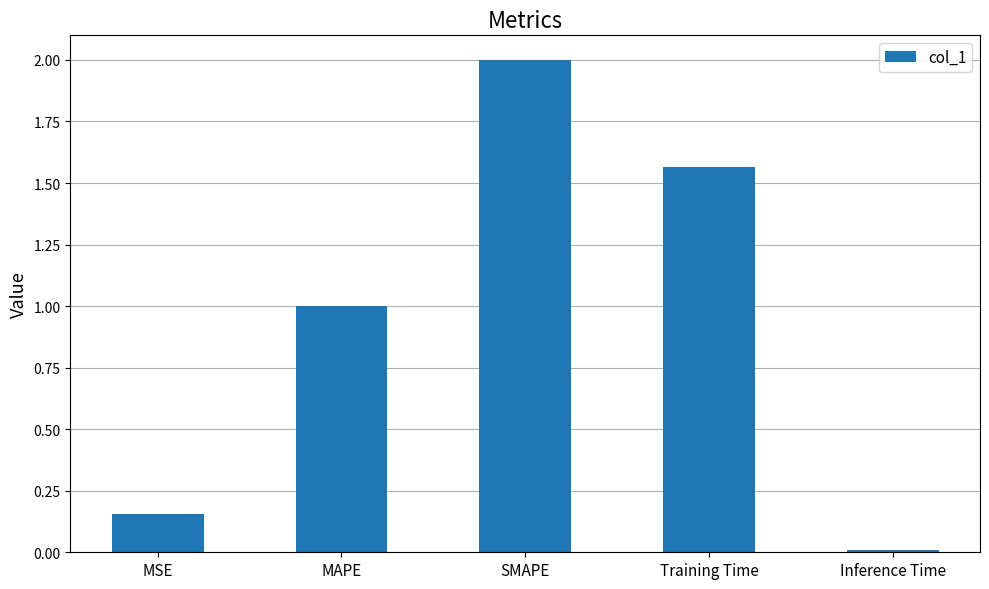

How many series are shown in this chart?

1